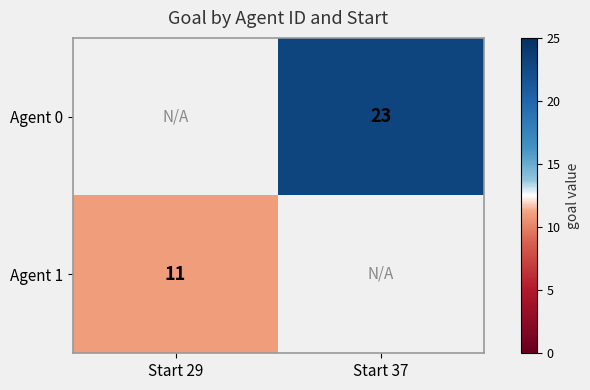

True or false: Agent 0 has a value of 23 at Start 37.

True